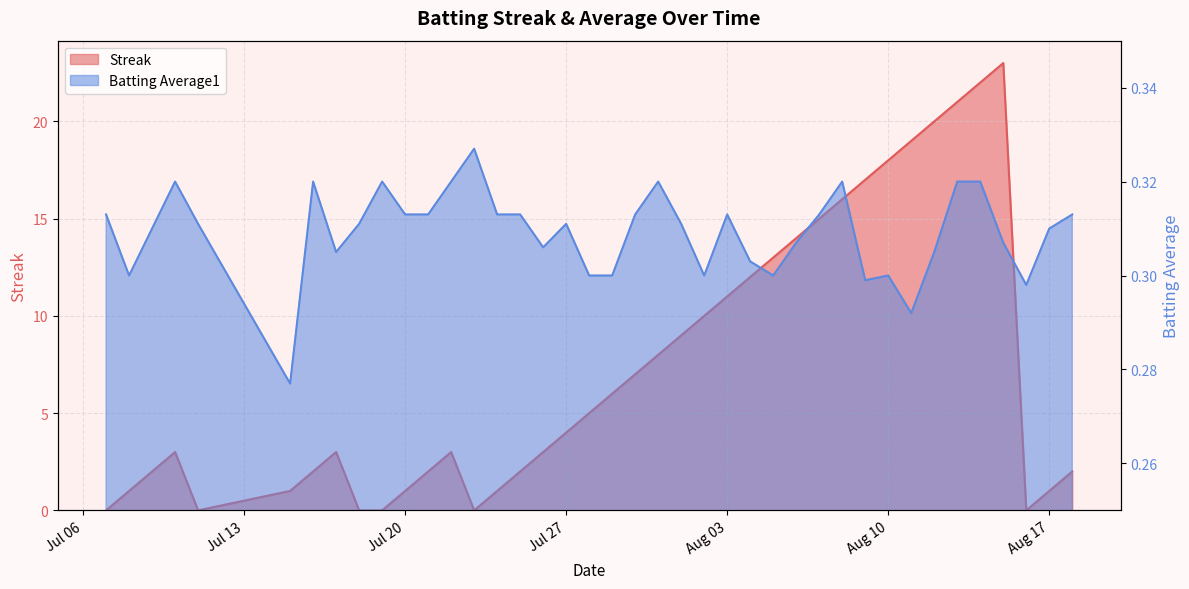

Rank the series at 2010-07-30 from highest to lowest value.

Streak, Batting Average1